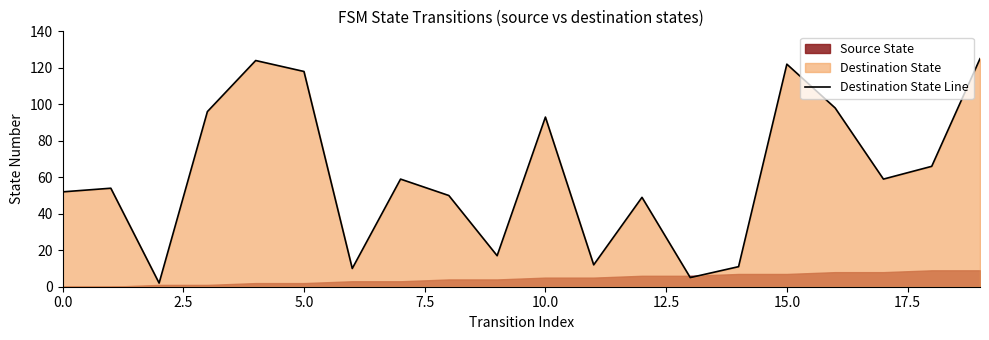

Reading right to left, transcribe all the data shown in this chart.

125	66	59	98	122	11	5	49	12	93	17	50	59	10	118	124	96	2	54	52